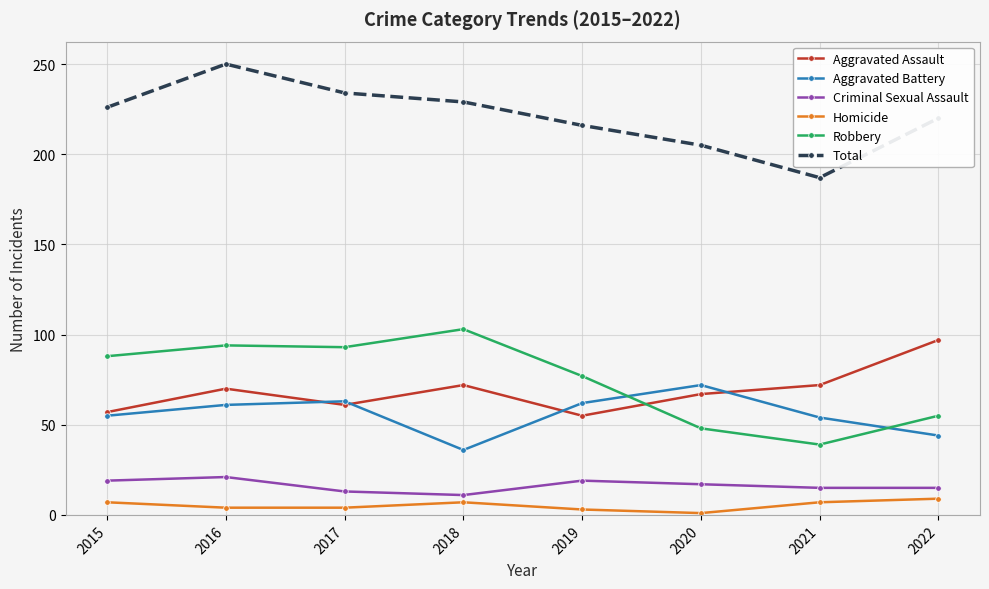

What is the difference between the second highest and minimum values in the Aggravated Battery series?

27